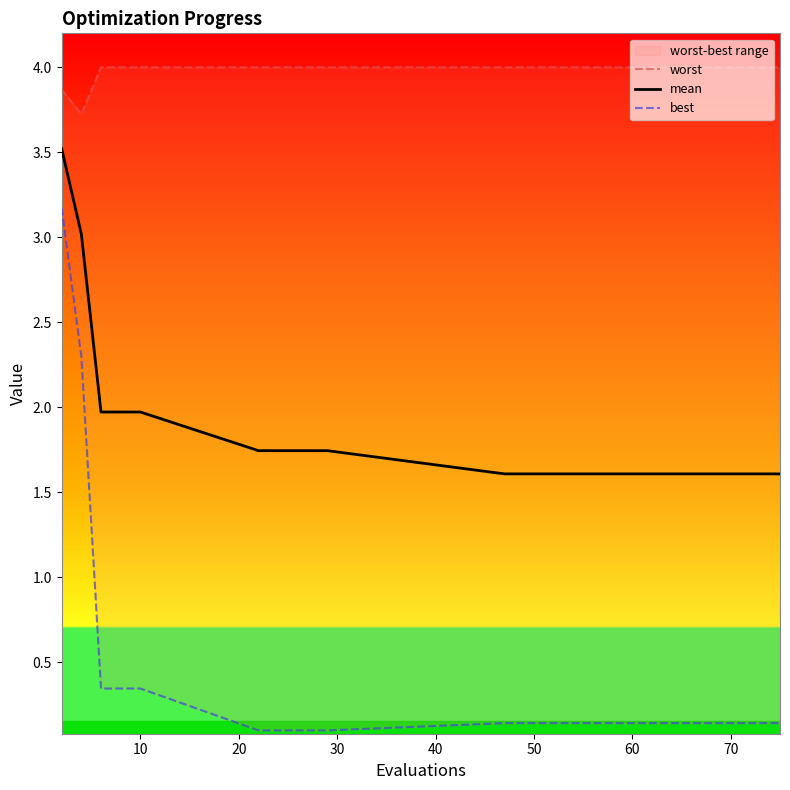

What is the highest value of the mean series?

3.5